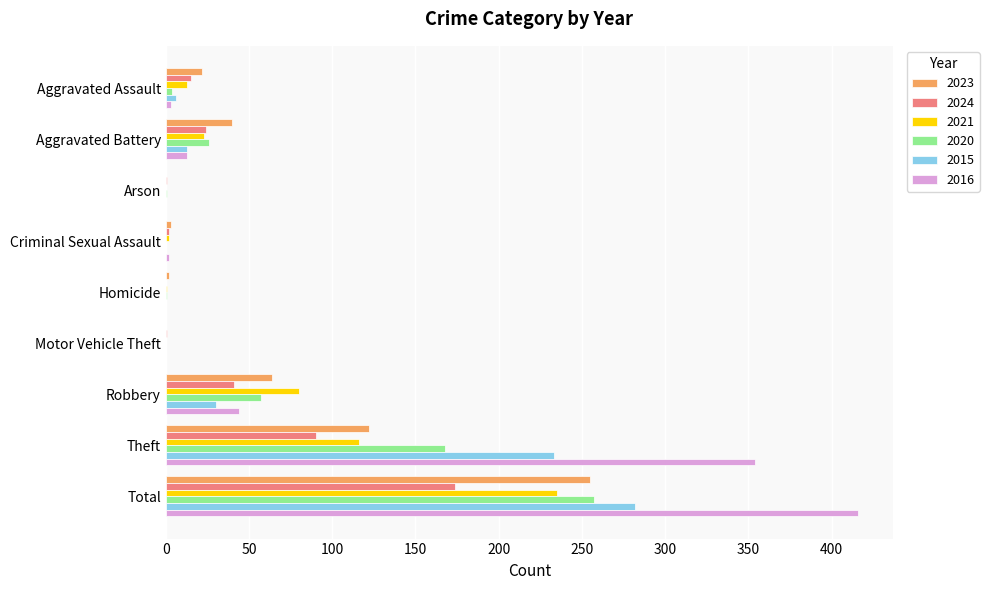

At which label does 2021 reach its peak?

Total